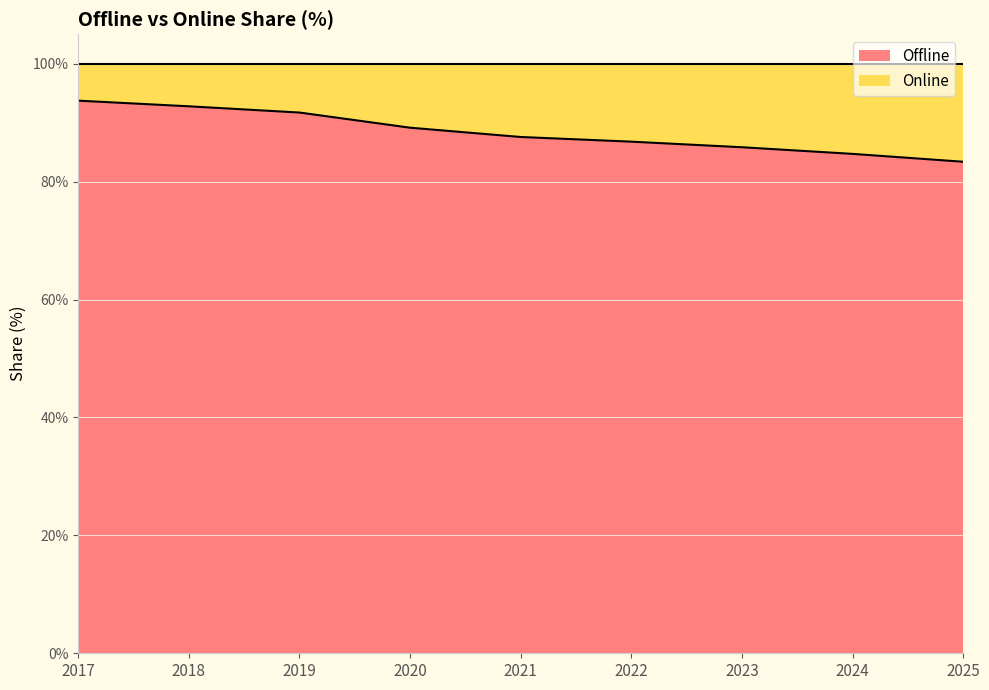

What is the change in value from 2019 to 2025?

-8.3